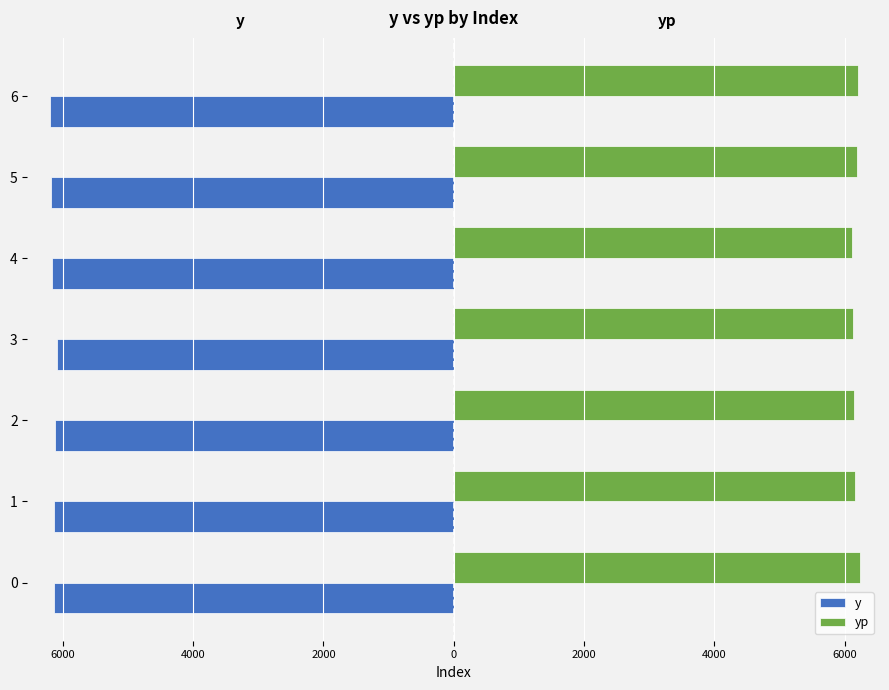

What are all the series names shown in the legend?

y, yp